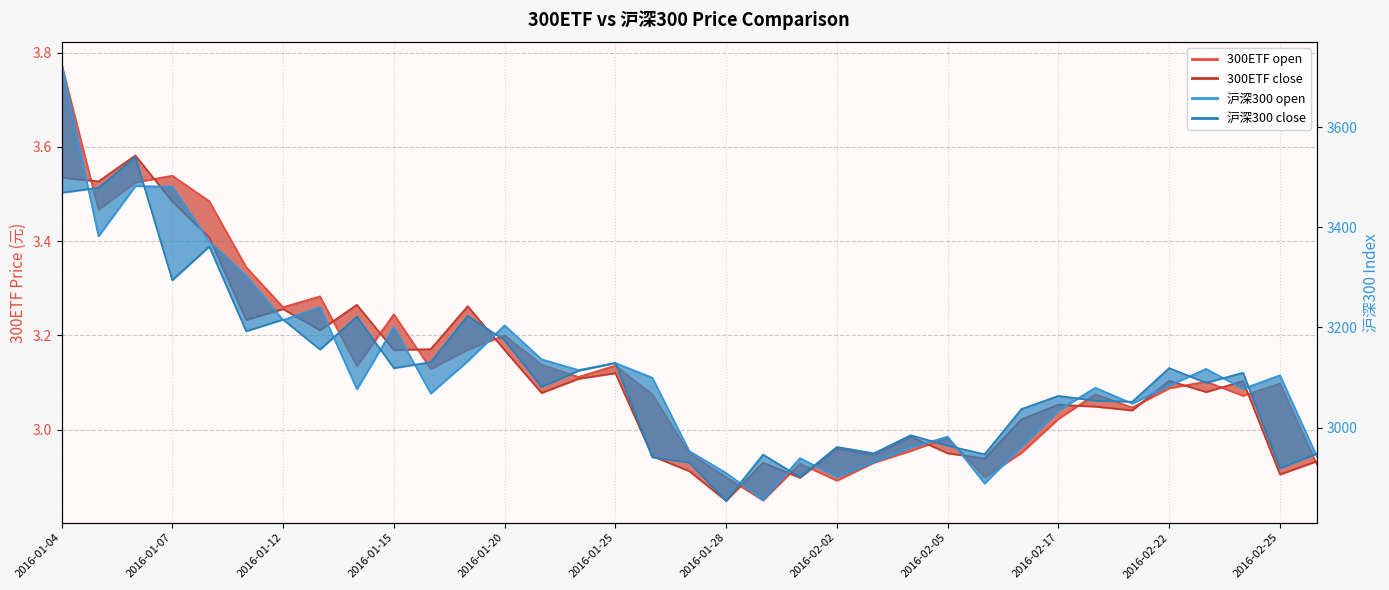

What is the smallest value displayed?

2.8